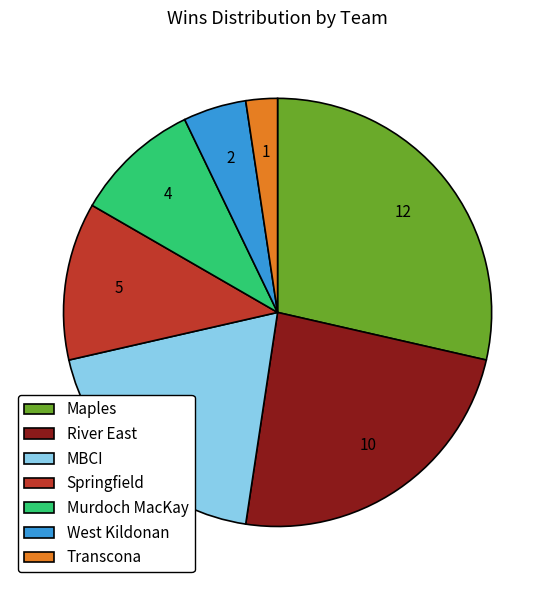

Which slice is the smallest?

Transcona